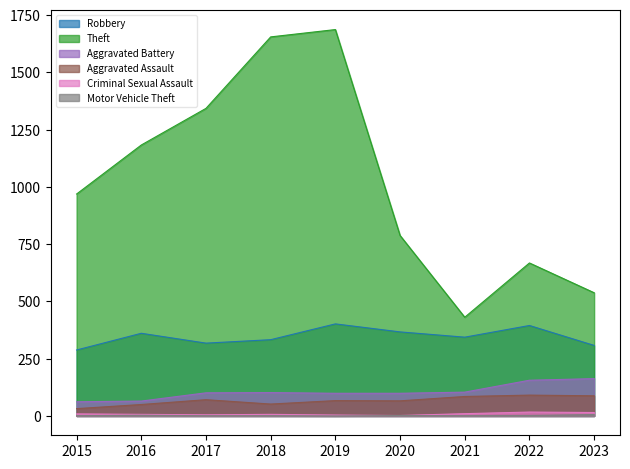

Which has a higher value, 2017 or 2020?

2020